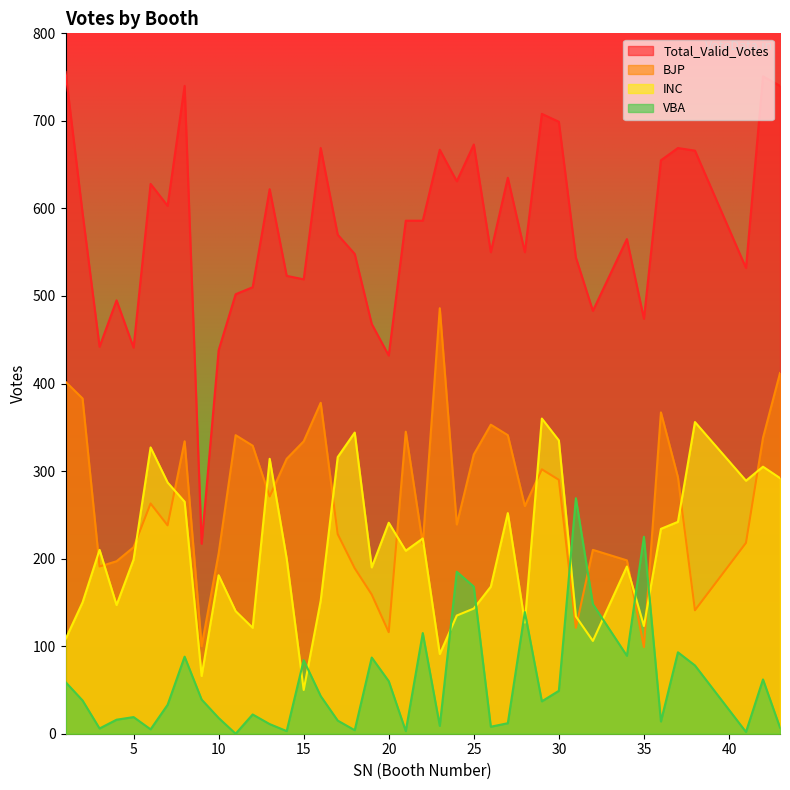

Which series has the widest spread of values?

Total_Valid_Votes